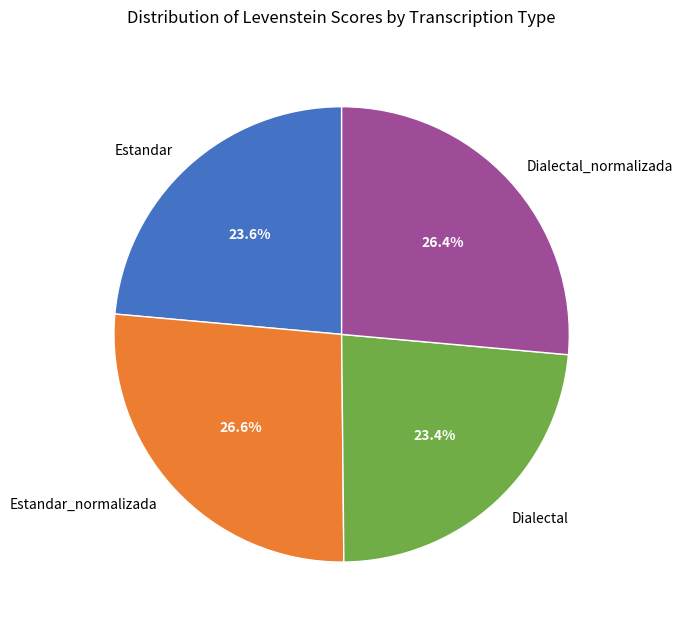

Is it true that Estandar is 10% of the pie?

False